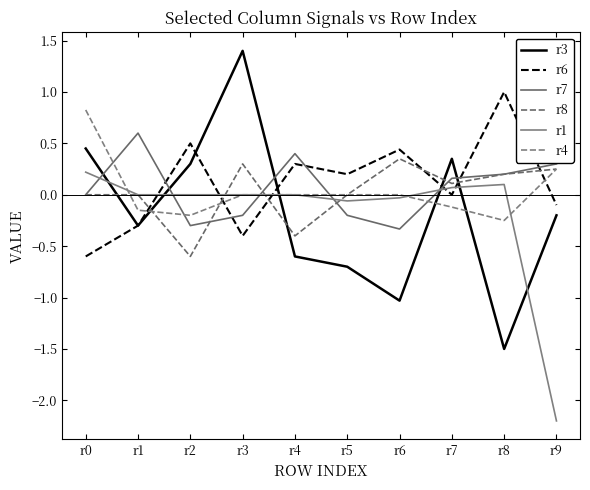

What is the value of the r3 point at the 2nd from the left?

-0.3